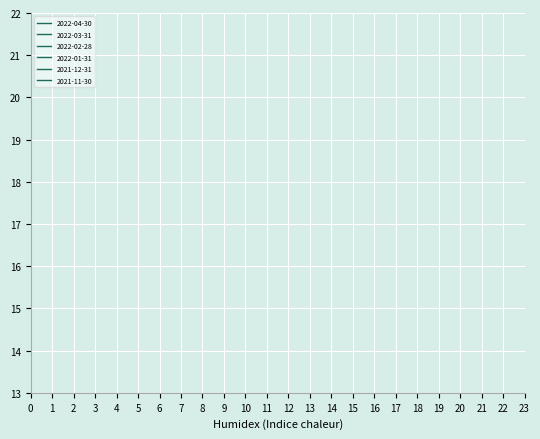

What are all the series names shown in the legend?

2022-04-30, 2022-03-31, 2022-02-28, 2022-01-31, 2021-12-31, 2021-11-30